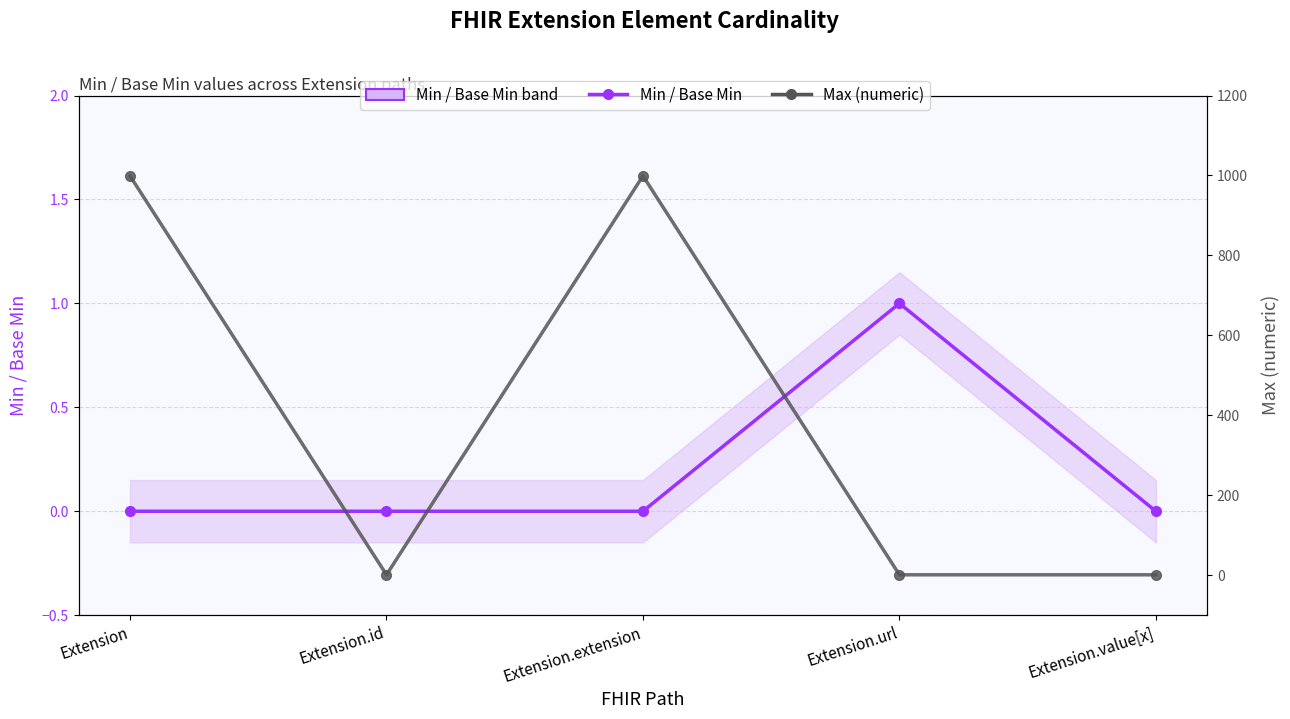

Between Extension.url and Extension, which is larger?

Extension.url